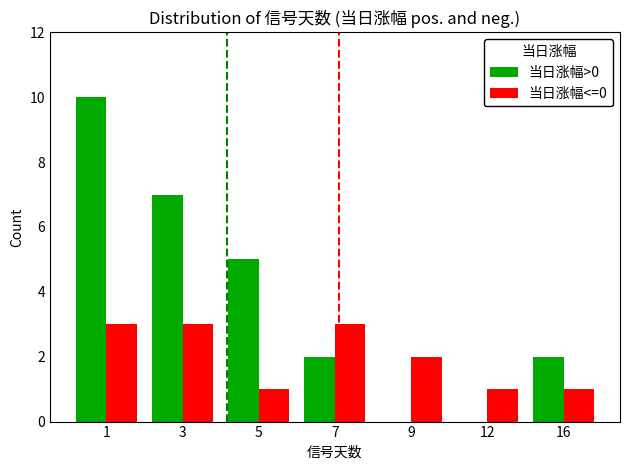

What is the highest value of the 当日涨幅>0 series?

10